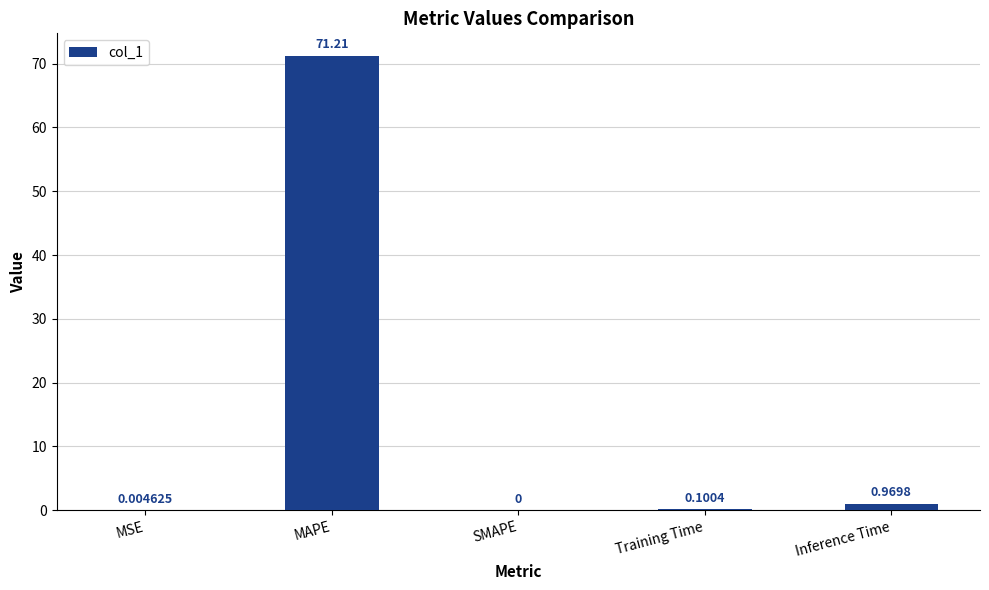

At which label is the value closest to 35?

Inference Time